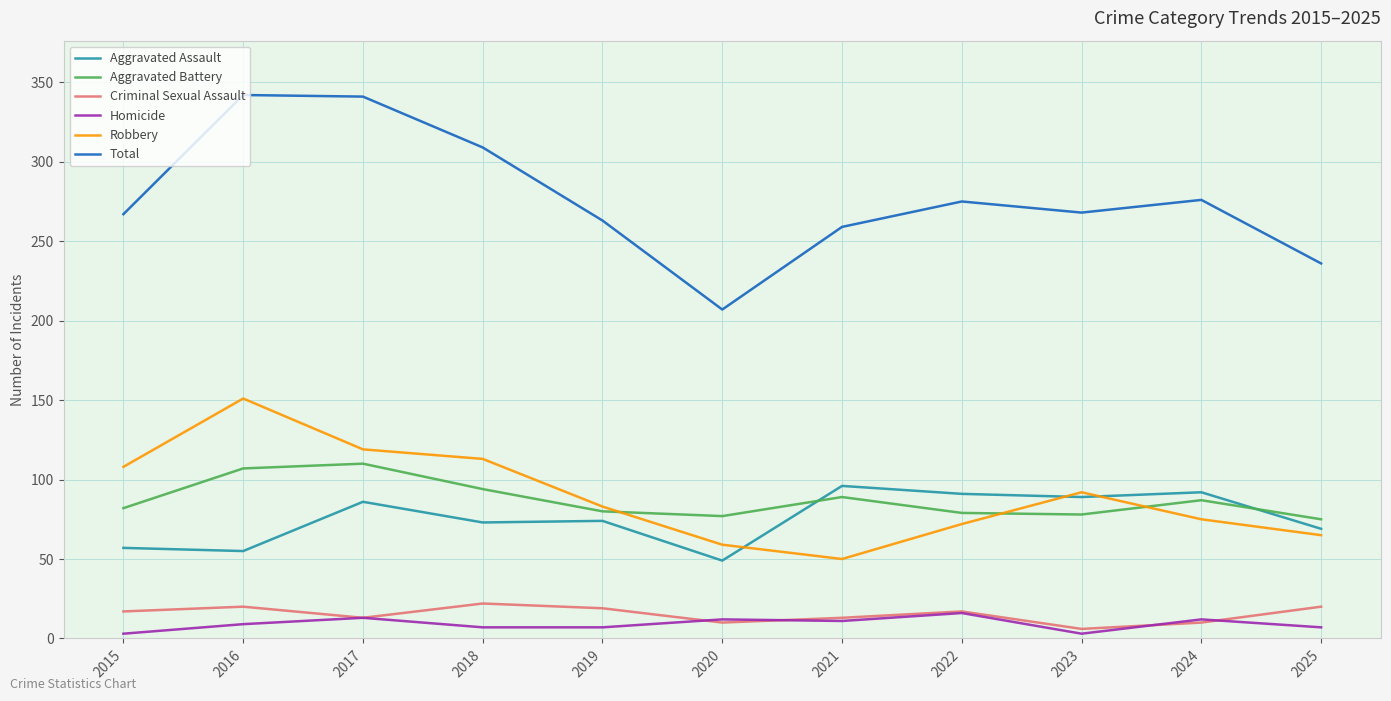

Which series has the largest total across all categories?

Total